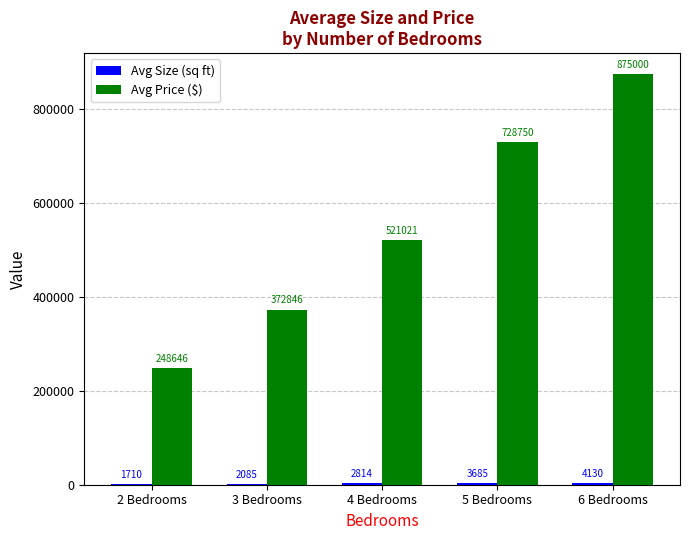

Which series has the largest total across all categories?

Avg Price ($)